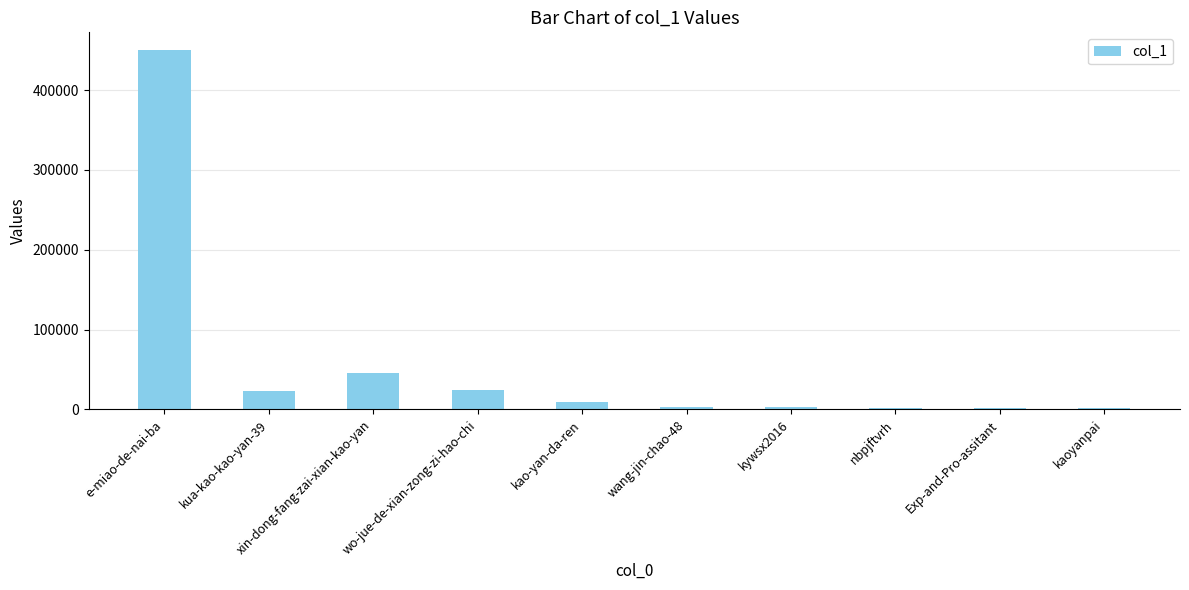

What is the difference between the maximum and second lowest values?

447805